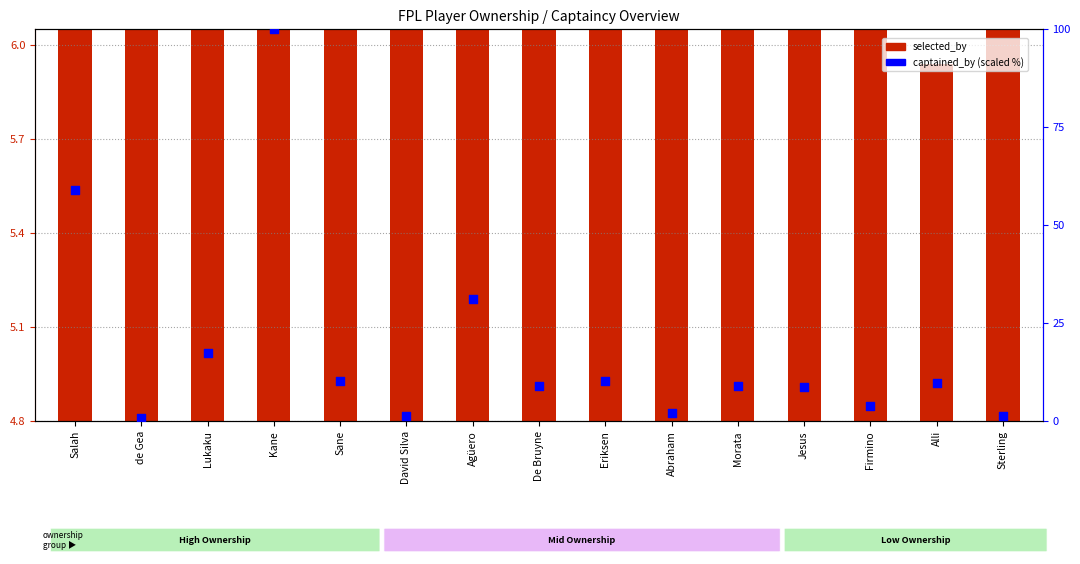

What are all the series names shown in the legend?

selected_by, captained_by (scaled %)